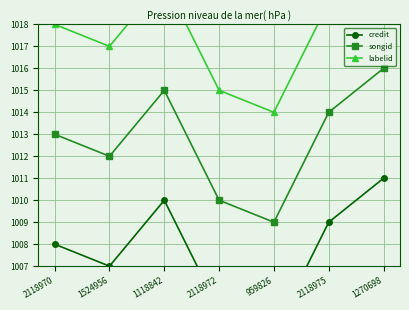

Is the value of songid at 2118972 greater than the value of labelid at 2118972?

No